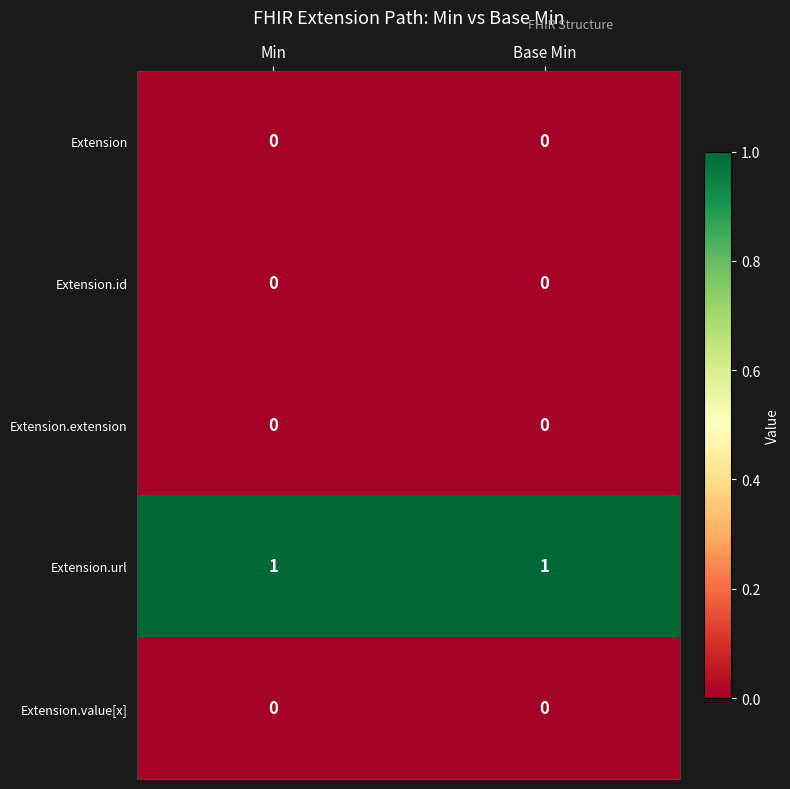

Which series has the largest total across all categories?

Extension.url